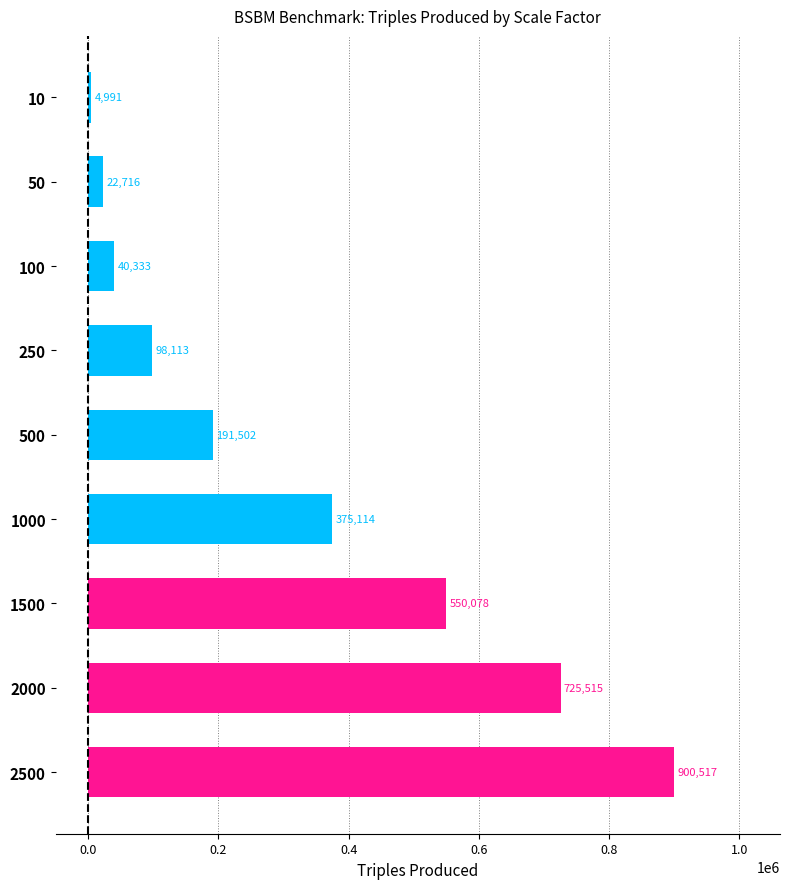

What is the greatest value displayed?

900517